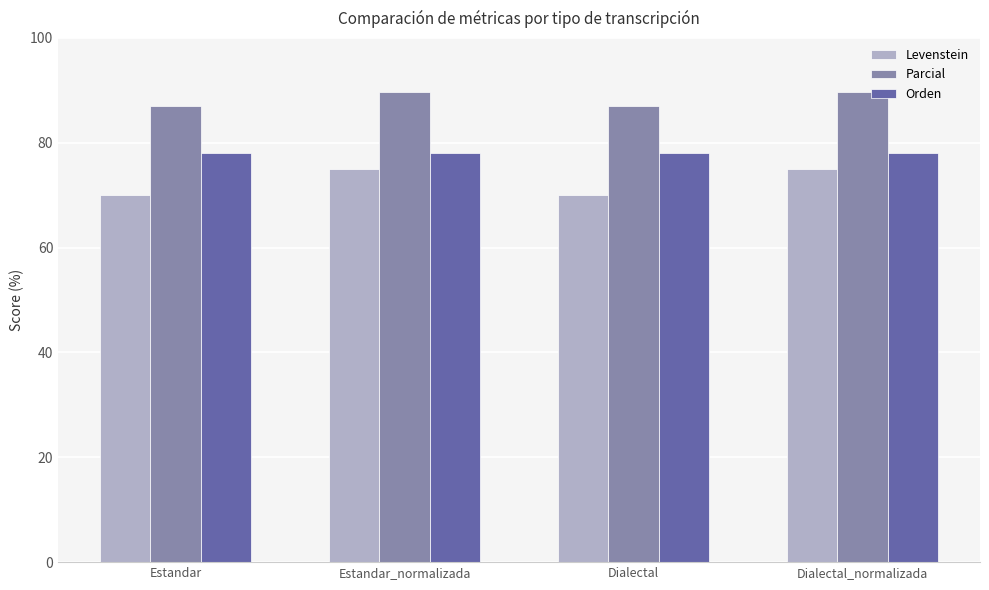

Which series has the largest total across all categories?

Parcial